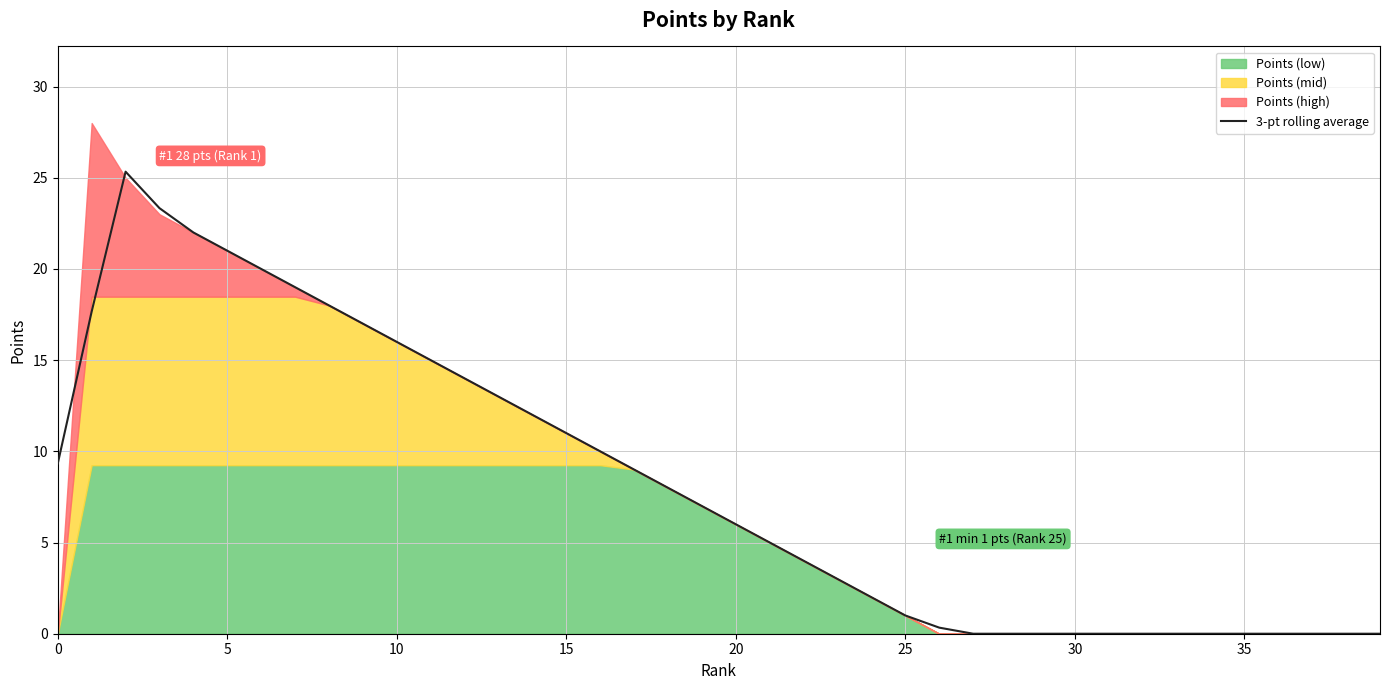

What is the highest value of the 3-pt rolling average series?

25.3